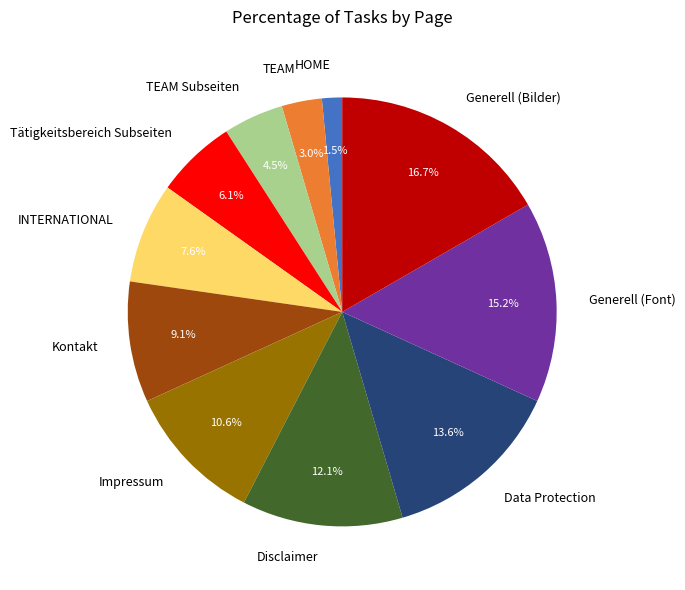

To the nearest percent, what portion does Generell (Bilder) represent?

17%